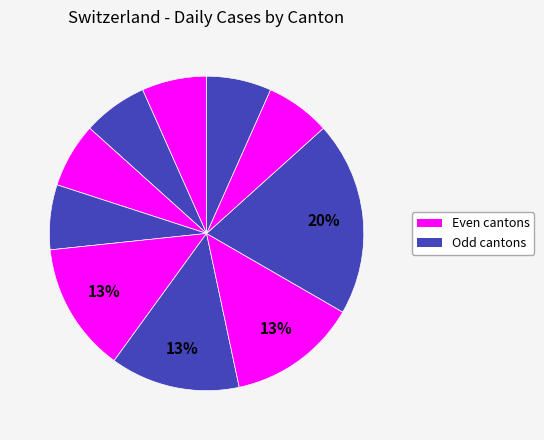

How many slices are in this pie chart?

10